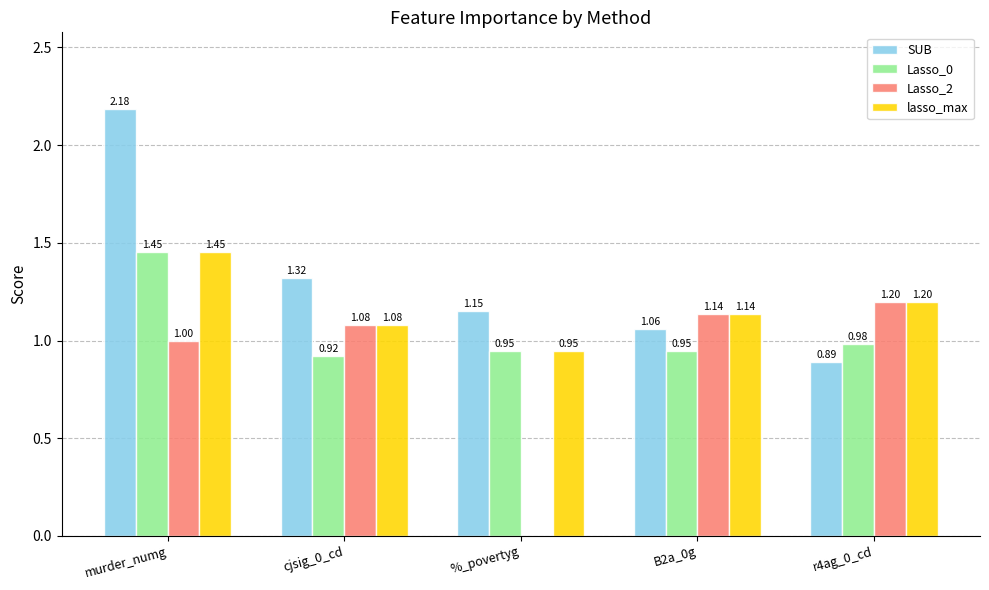

Is the value of Lasso_0 at cjsig_0_cd greater than the value of Lasso_2 at %_povertyg?

Yes